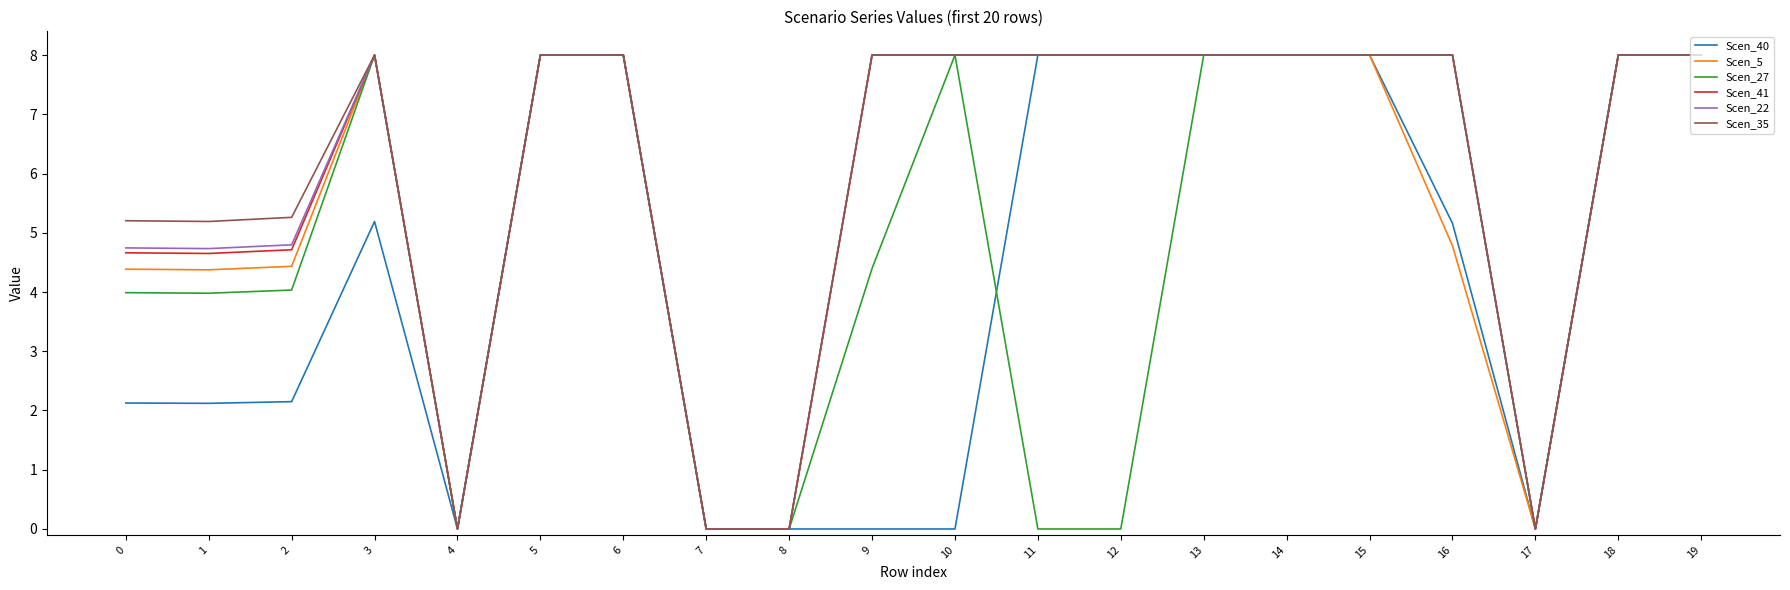

True or false: Scen_5 has more than 0 interior local peaks.

True